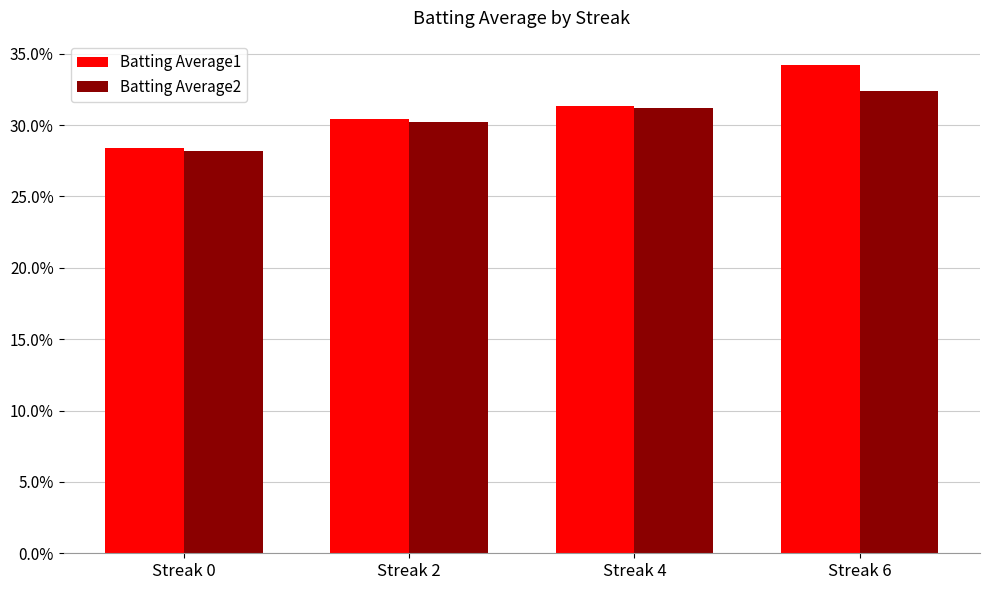

Which series has the largest total across all categories?

Batting Average1